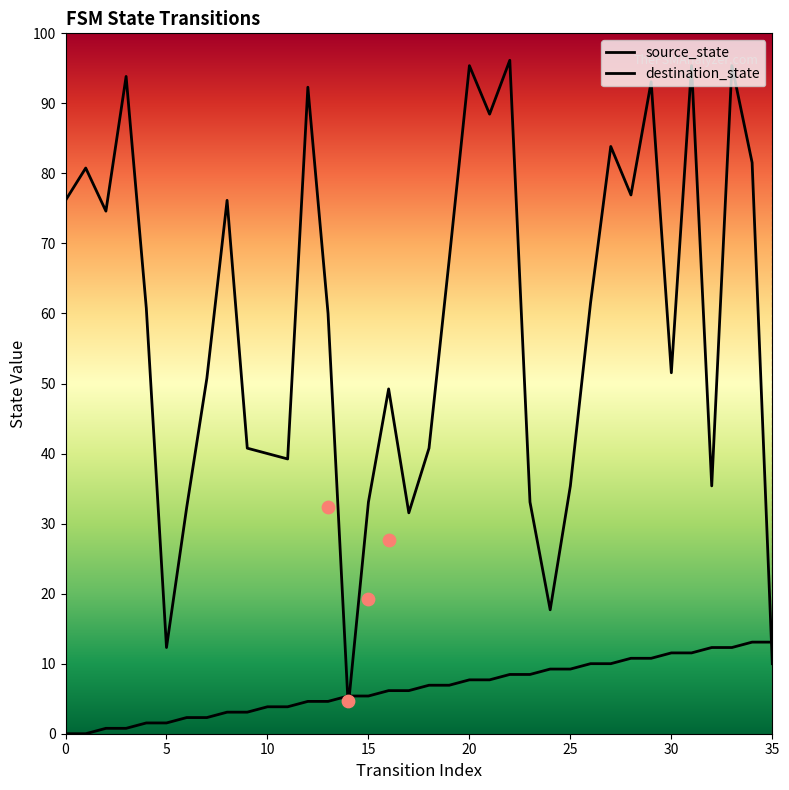

What are all the series names shown in the legend?

source_state, destination_state